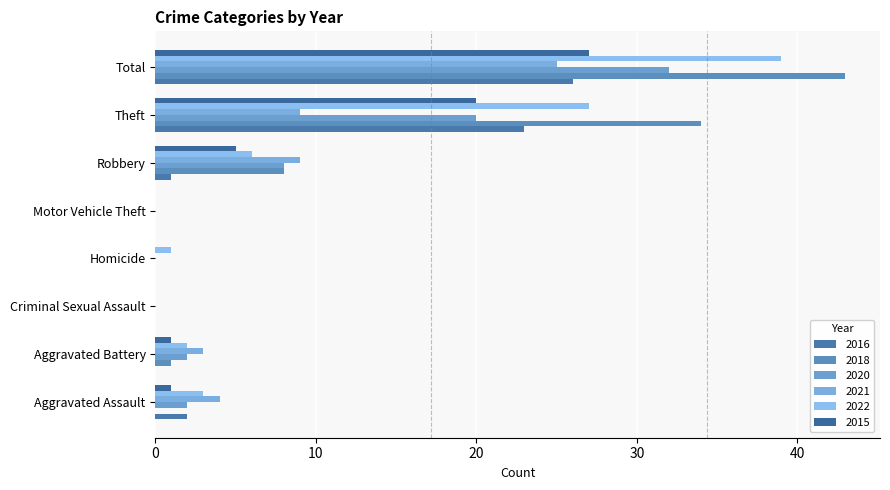

Count the number of categories in the chart.

8